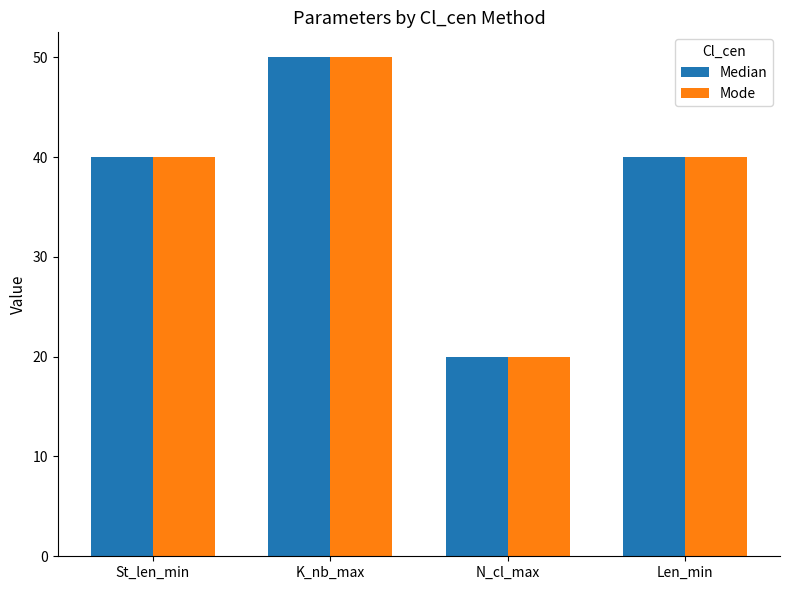

At which category is the sum across all series the highest?

K_nb_max